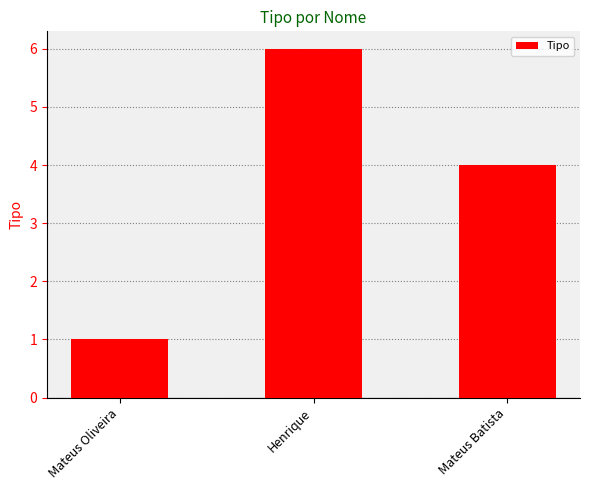

Which has a higher value, Henrique or Mateus Oliveira?

Henrique